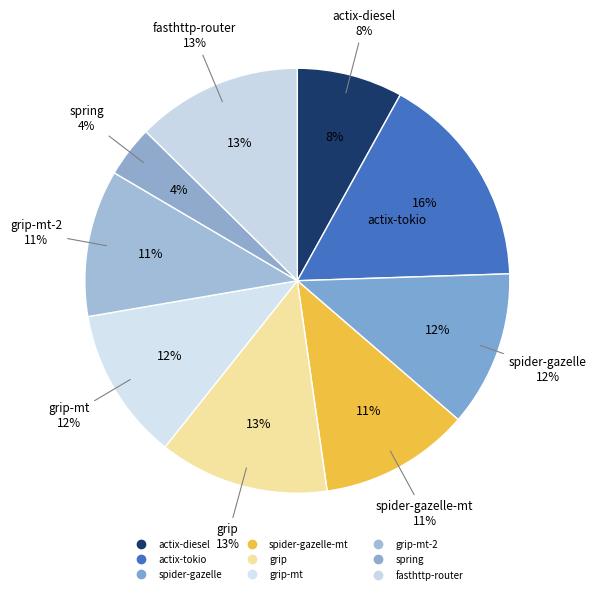

What is the change in value from spider-gazelle-mt to spring?

-2004.1